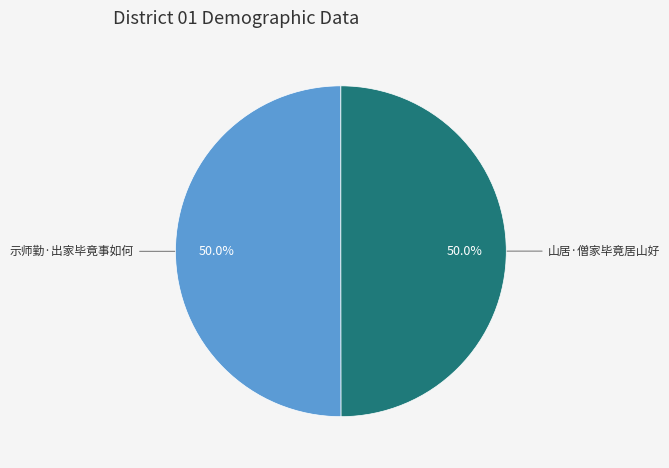

Which category has the biggest portion of the pie?

示师勤·出家毕竟事如何